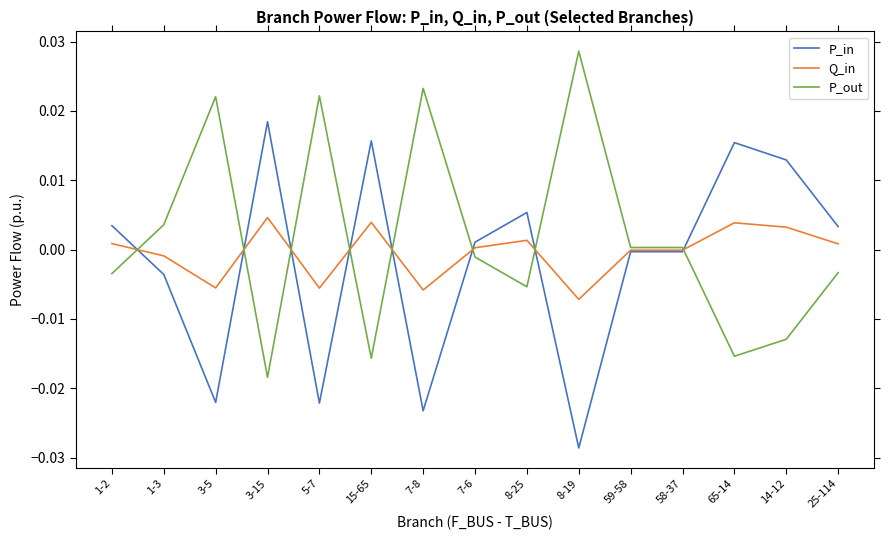

In P_in, how many points are lower than both neighbors (excluding endpoints)?

5